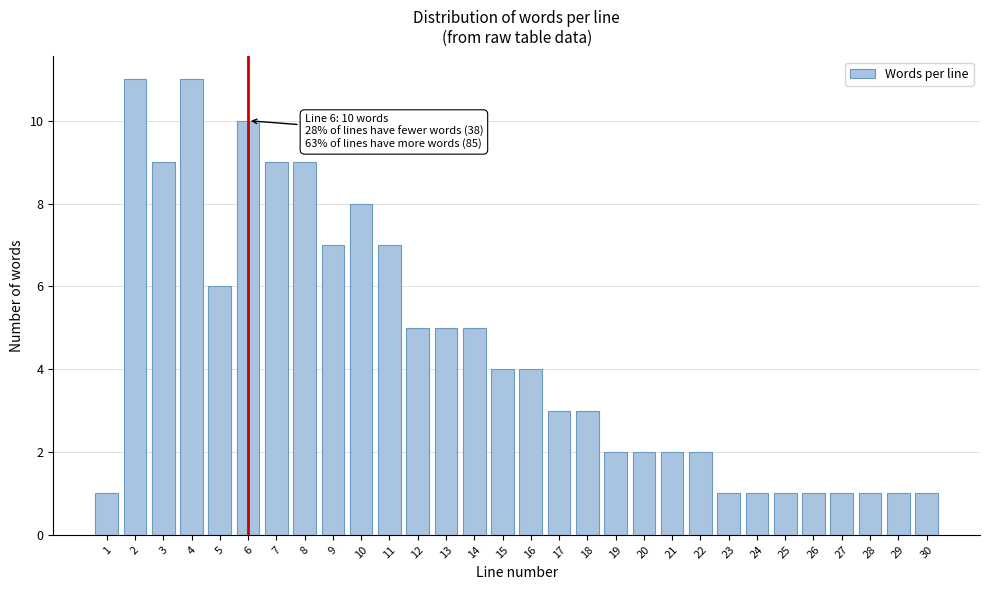

Reading left to right, what are all the values shown in this chart?

1=1	2=11	3=9	4=11	5=6	6=10	7=9	8=9	9=7	10=8	11=7	12=5	13=5	14=5	15=4	16=4	17=3	18=3	19=2	20=2	21=2	22=2	23=1	24=1	25=1	26=1	27=1	28=1	29=1	30=1